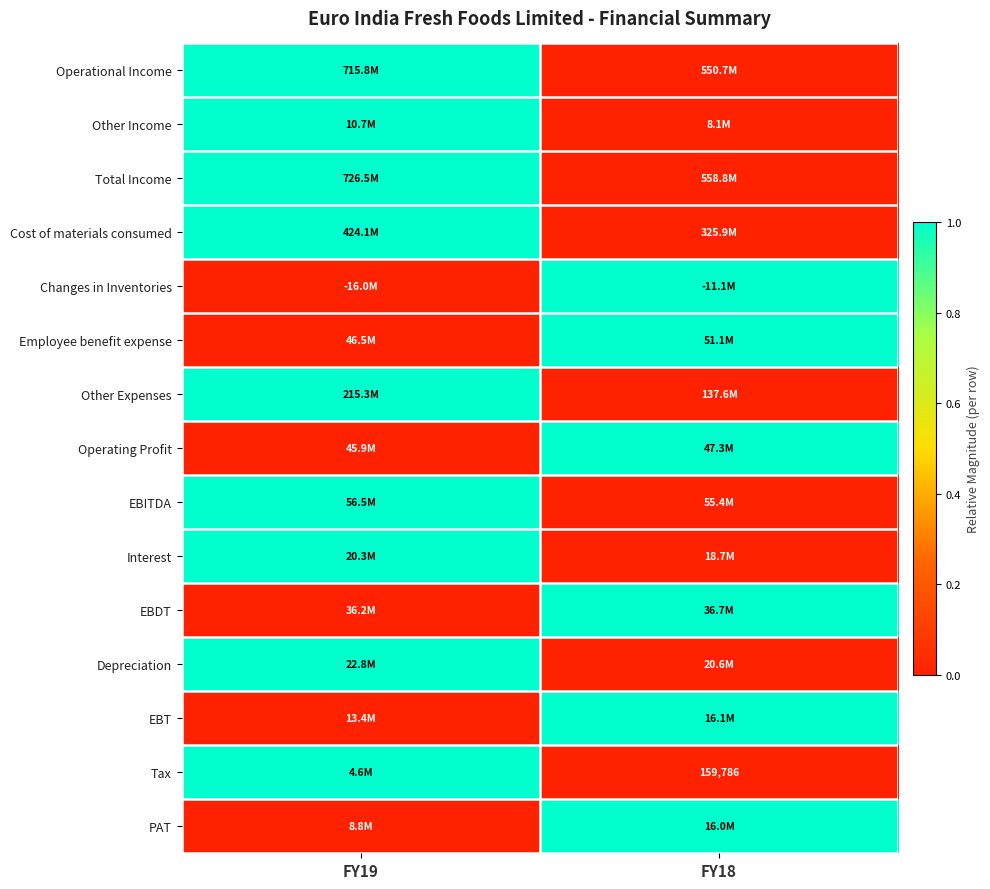

True or false: Tax has a value of 86647 at FY18.

False